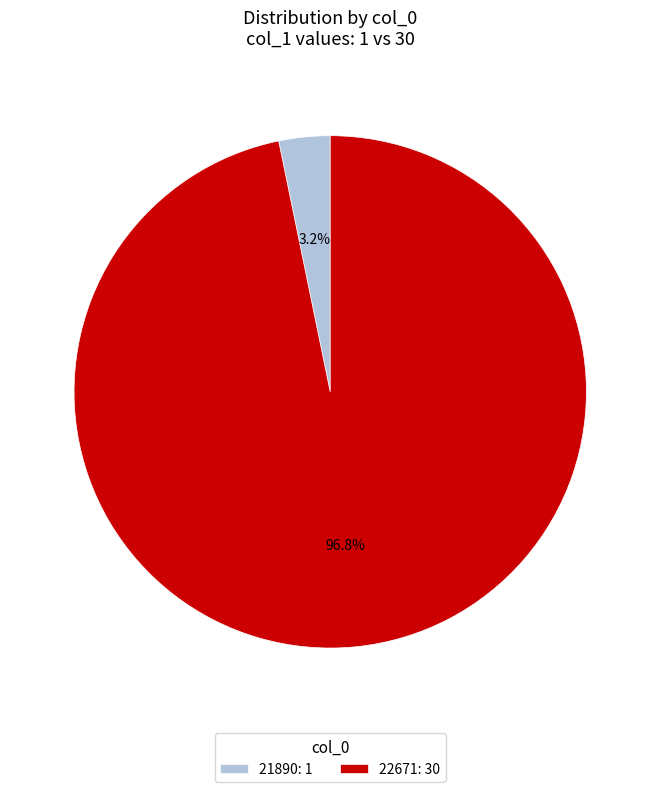

Does any single category account for the majority?

Yes